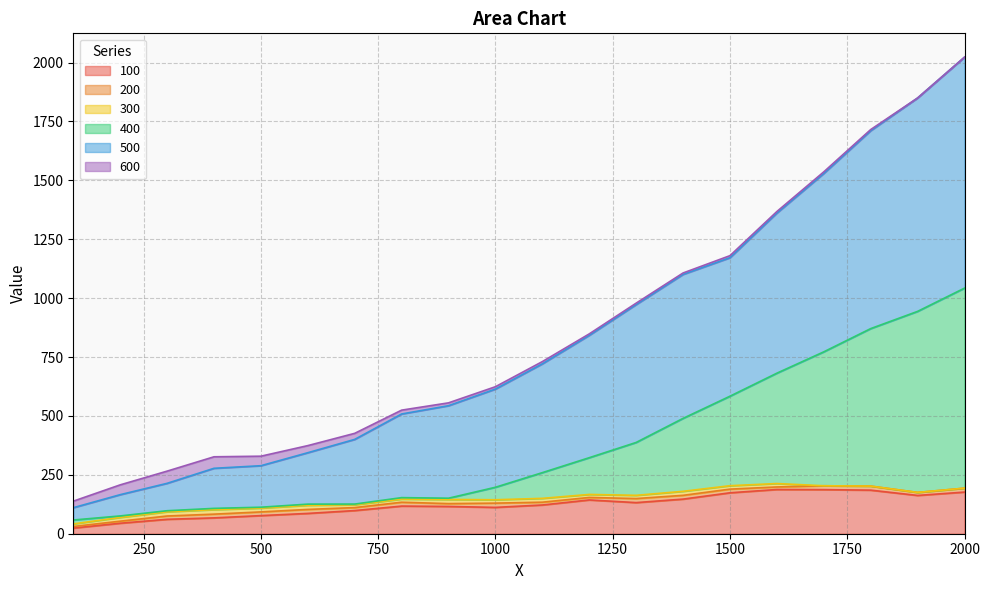

Which label corresponds to the largest value in the chart?

2000